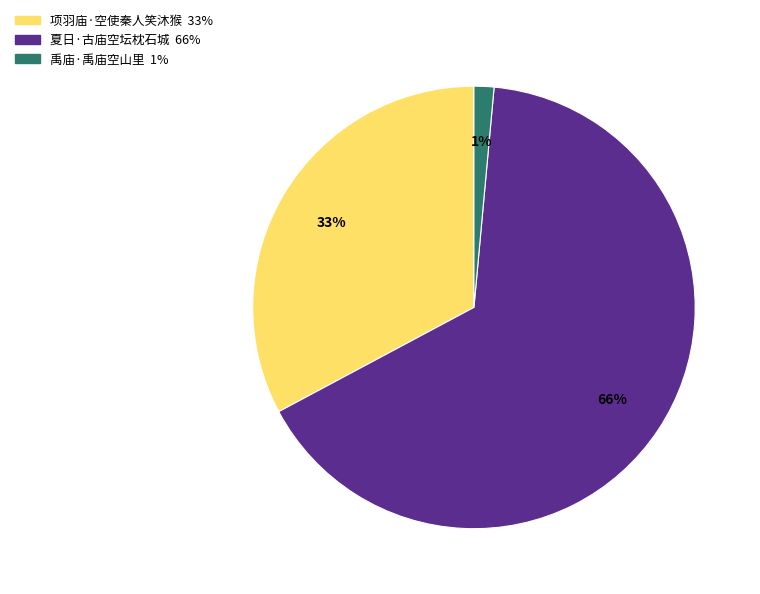

True or false: 夏日·古庙空坛枕石城 accounts for 78% of the total.

False